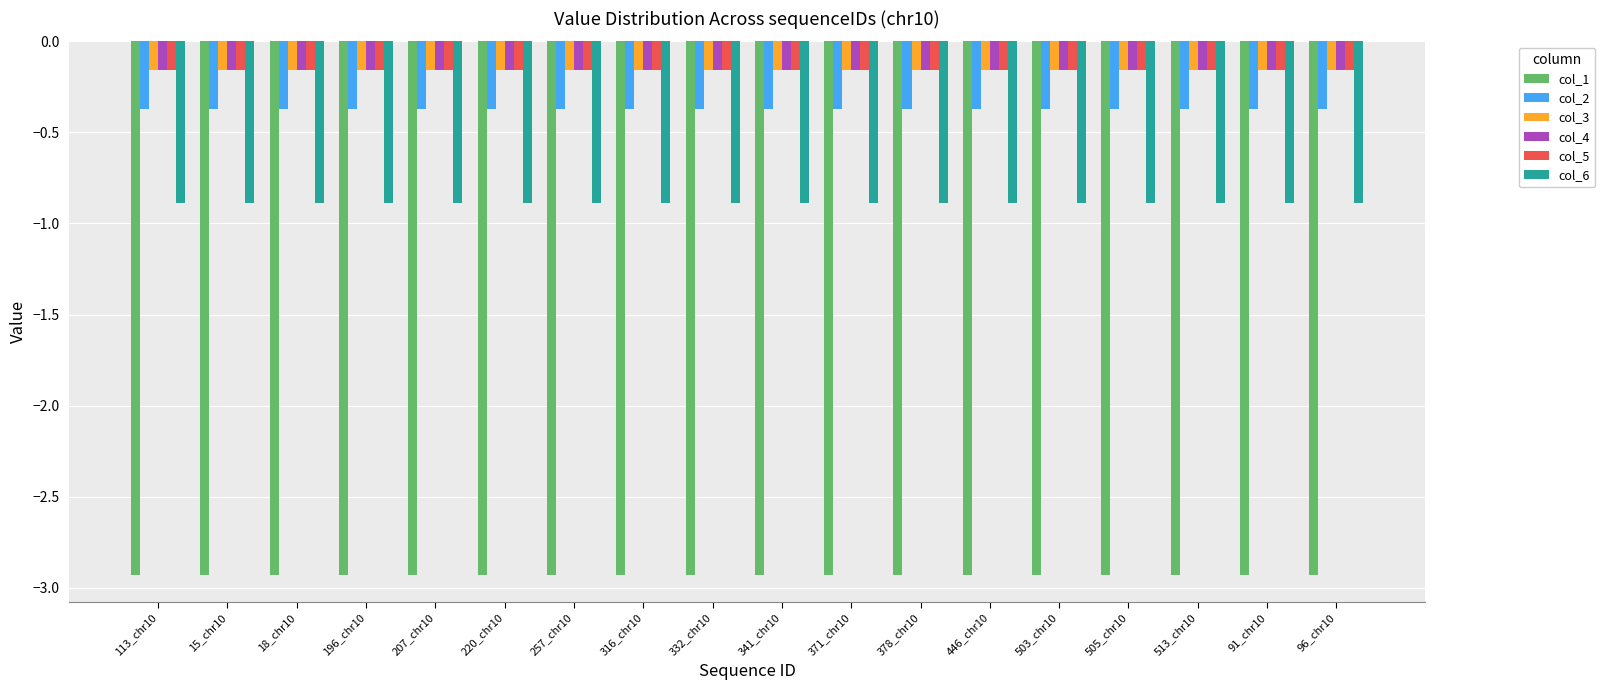

What is the sum of all col_6 values?

-16.0